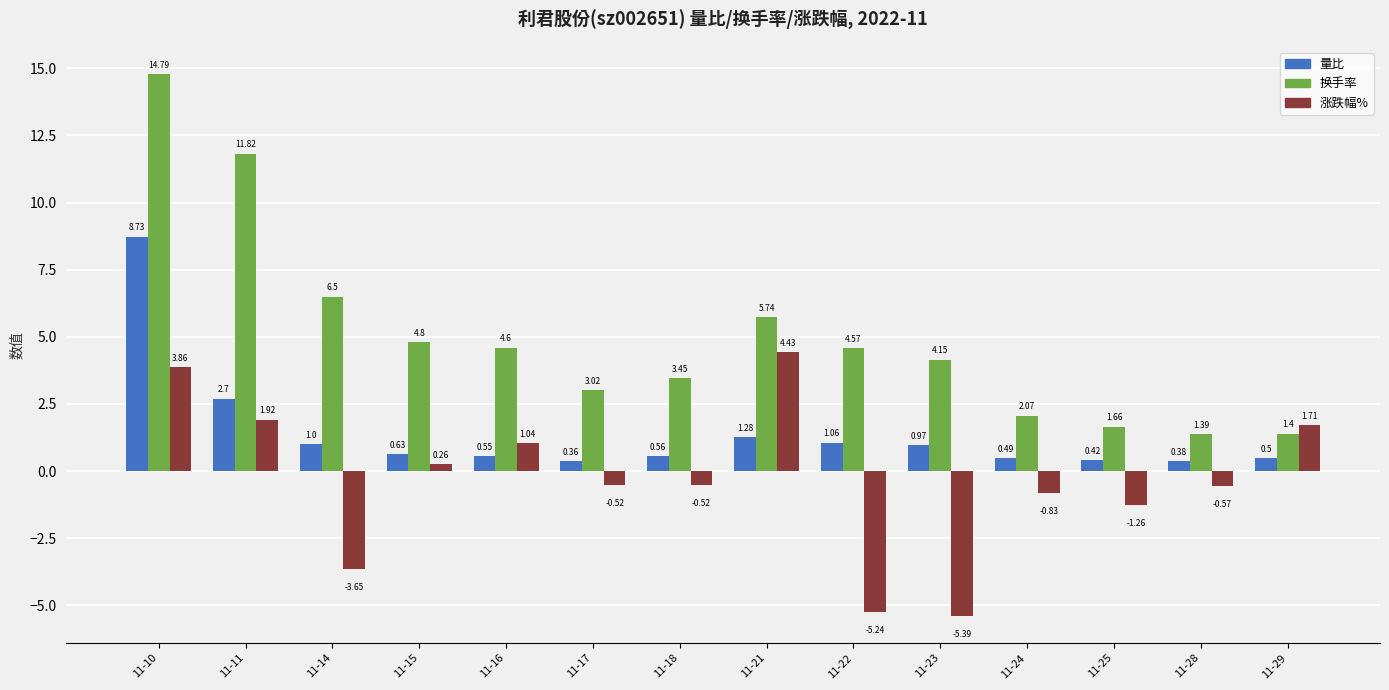

Is the value of 换手率 at 11-10 greater than the value of 量比 at 11-28?

Yes